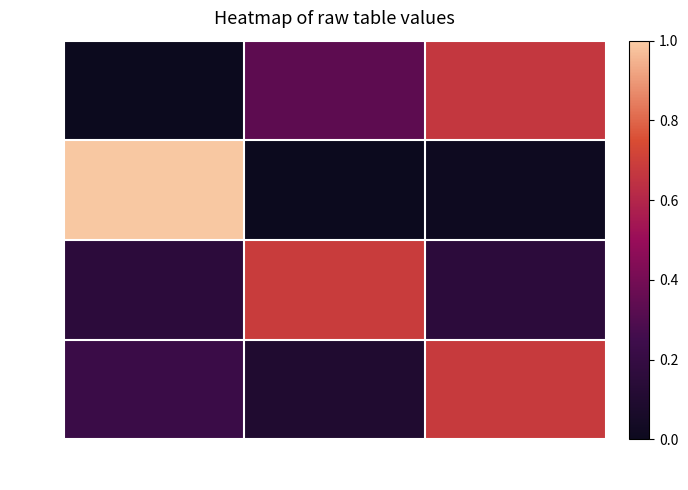

True or false: row_0 has a value of 1.1 at col_2.

False